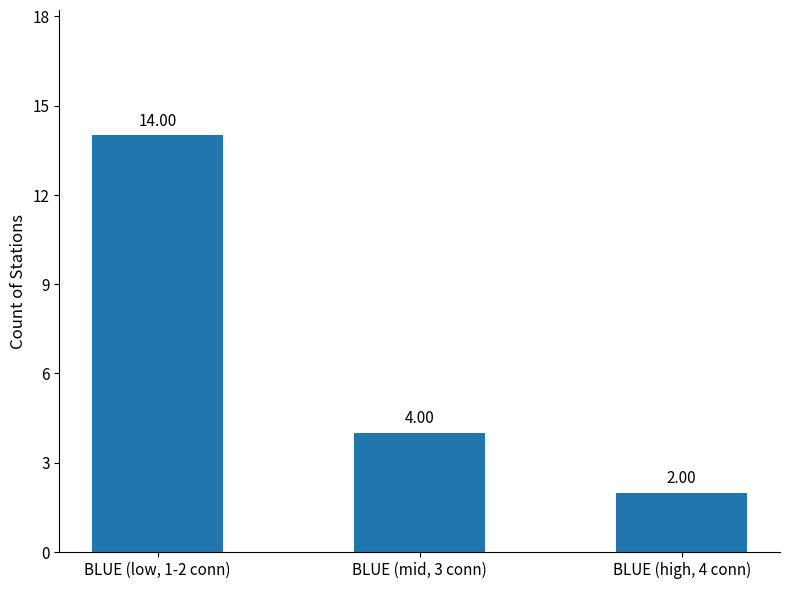

What position from the left is BLUE (high, 4 conn)?

3